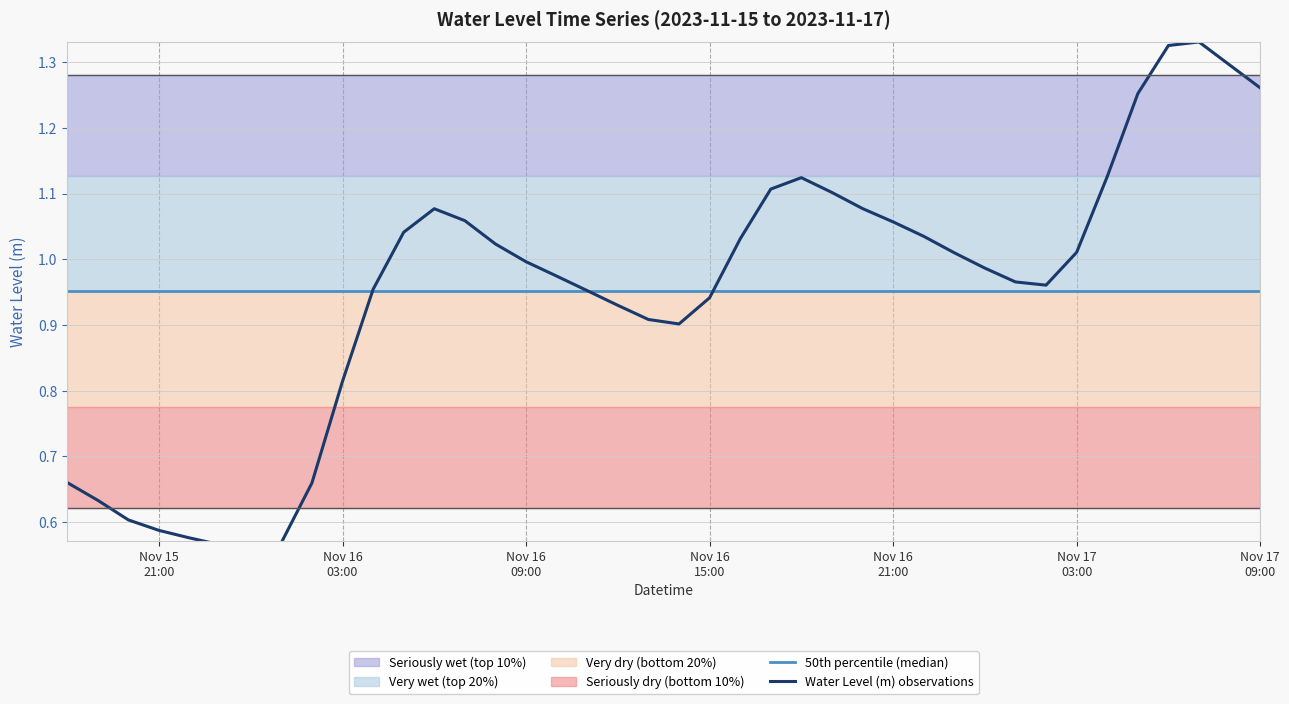

Which series changed the most between Nov 16 21:00 and Nov 17 03:00?

Water Level (m) observations